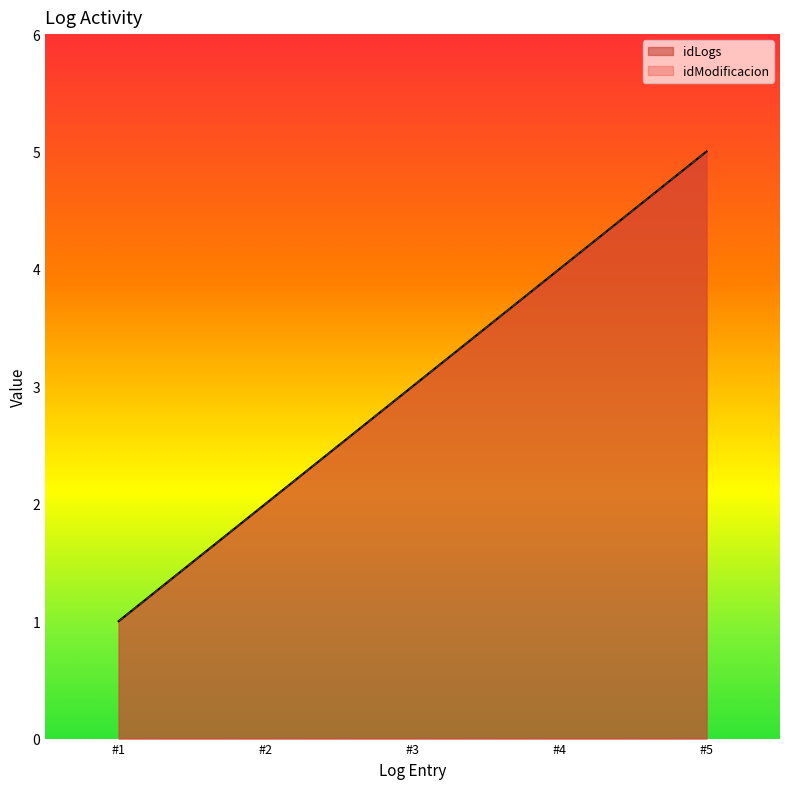

How many values in the idLogs series exceed 3?

2